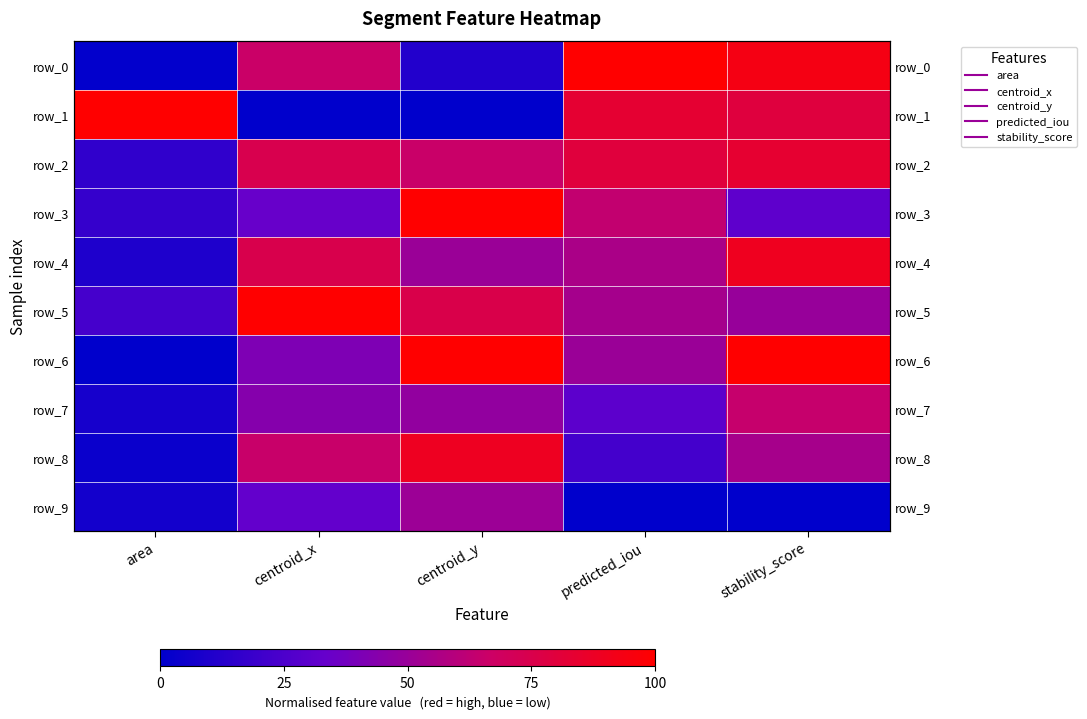

Reading right to left, what are all the values shown in this chart?

row_0: stability_score=0.9	predicted_iou=1.0	centroid_y=0.1	centroid_x=0.7	area=0.0
row_1: stability_score=0.8	predicted_iou=0.8	centroid_y=0.0	centroid_x=0.0	area=1.0
row_2: stability_score=0.8	predicted_iou=0.8	centroid_y=0.7	centroid_x=0.7	area=0.2
row_3: stability_score=0.3	predicted_iou=0.6	centroid_y=1.0	centroid_x=0.3	area=0.2
row_4: stability_score=0.9	predicted_iou=0.6	centroid_y=0.5	centroid_x=0.7	area=0.1
row_5: stability_score=0.5	predicted_iou=0.5	centroid_y=0.8	centroid_x=1.0	area=0.2
row_6: stability_score=1.0	predicted_iou=0.5	centroid_y=1.0	centroid_x=0.4	area=0.0
row_7: stability_score=0.6	predicted_iou=0.3	centroid_y=0.5	centroid_x=0.4	area=0.1
row_8: stability_score=0.5	predicted_iou=0.2	centroid_y=0.9	centroid_x=0.7	area=0.0
row_9: stability_score=0.0	predicted_iou=0.0	centroid_y=0.5	centroid_x=0.3	area=0.1